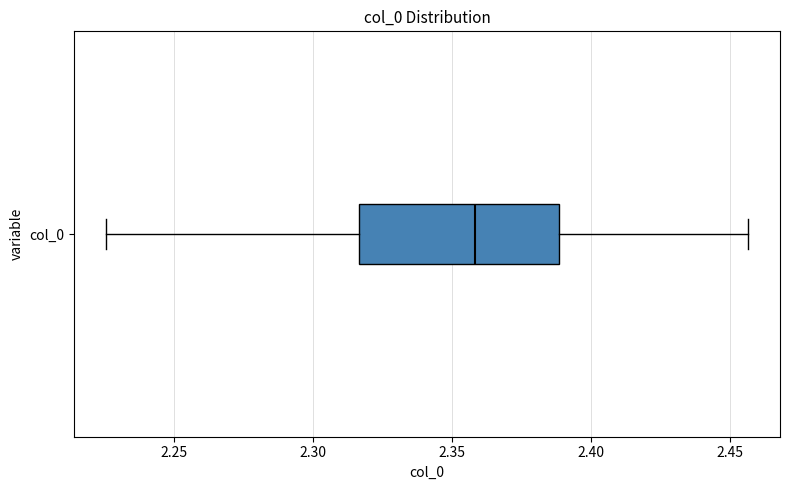

Read this box plot against the x-axis: the position of the median line, the range covered by the box, and the ends of both whiskers. The values are not printed on the chart, so give them approximately, as read against the axis.

median 2.360, box 2.315 to 2.390, whiskers 2.225 to 2.455